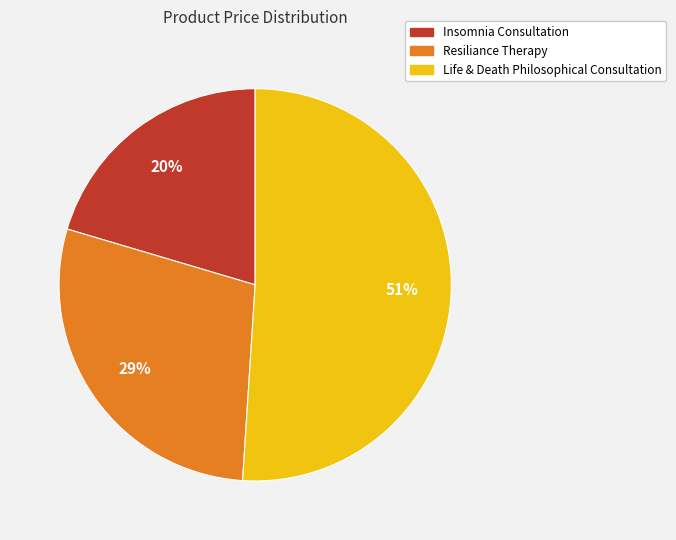

Is Insomnia Consultation the majority of the pie?

No